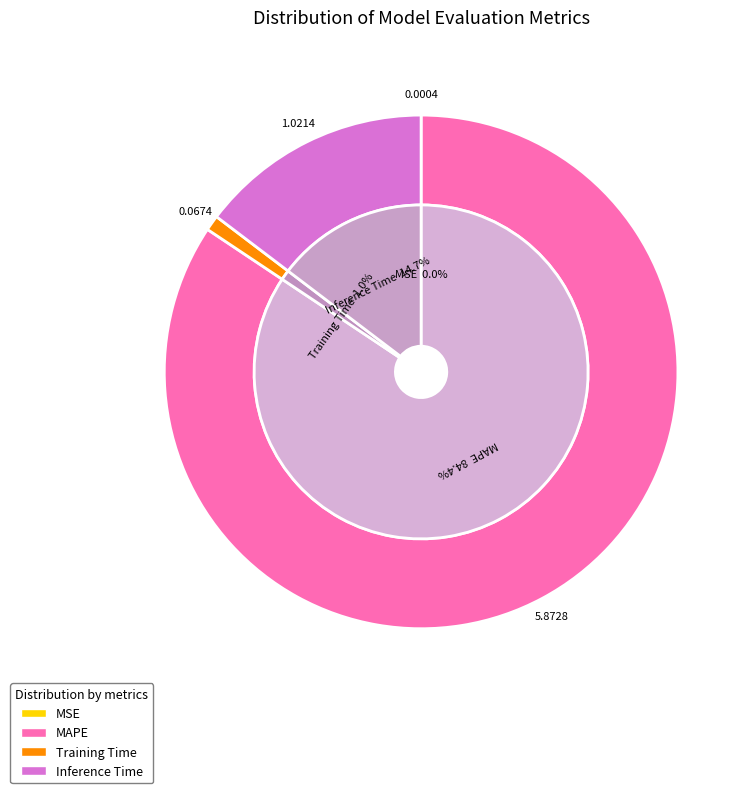

Is it true that MAPE is 84% of the pie?

True